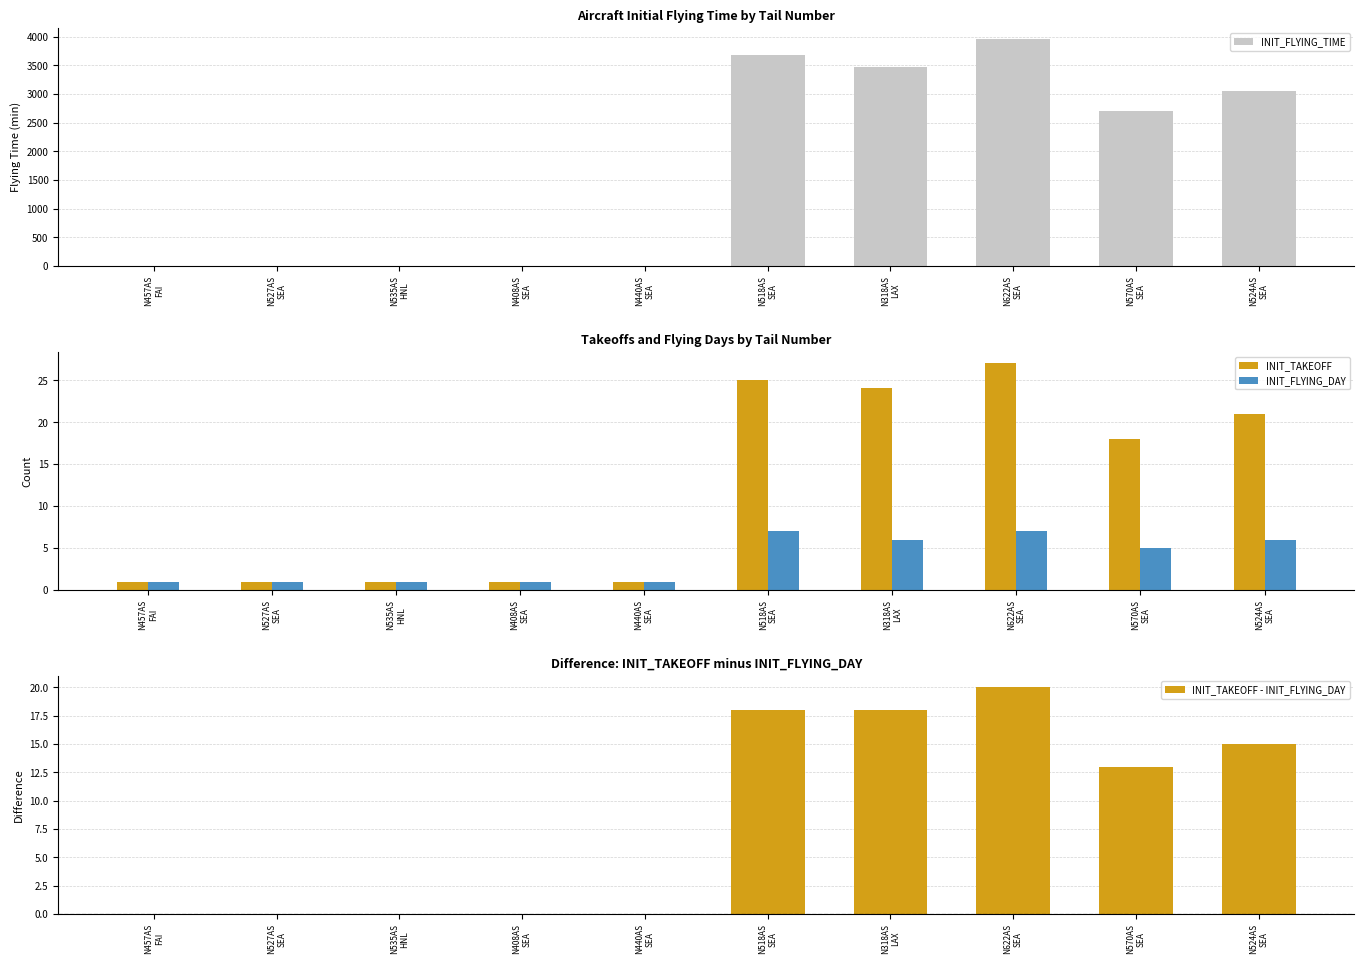

Reading left to right, what are all the values shown in this chart?

INIT_FLYING_TIME: N457AS
FAI=0	N527AS
SEA=0	N535AS
HNL=0	N408AS
SEA=0	N440AS
SEA=0	N518AS
SEA=3683	N318AS
LAX=3462	N622AS
SEA=3954	N570AS
SEA=2699	N524AS
SEA=3049
INIT_TAKEOFF: N457AS
FAI=1	N527AS
SEA=1	N535AS
HNL=1	N408AS
SEA=1	N440AS
SEA=1	N518AS
SEA=25	N318AS
LAX=24	N622AS
SEA=27	N570AS
SEA=18	N524AS
SEA=21
INIT_FLYING_DAY: N457AS
FAI=1	N527AS
SEA=1	N535AS
HNL=1	N408AS
SEA=1	N440AS
SEA=1	N518AS
SEA=7	N318AS
LAX=6	N622AS
SEA=7	N570AS
SEA=5	N524AS
SEA=6
INIT_TAKEOFF - INIT_FLYING_DAY: N457AS
FAI=0	N527AS
SEA=0	N535AS
HNL=0	N408AS
SEA=0	N440AS
SEA=0	N518AS
SEA=18	N318AS
LAX=18	N622AS
SEA=20	N570AS
SEA=13	N524AS
SEA=15